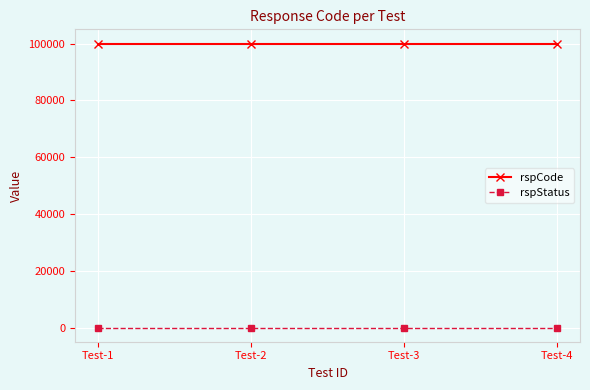

Reading left to right, transcribe all the data shown in this chart.

rspCode: 100000	100000	100000	100000
rspStatus: 200	200	200	200